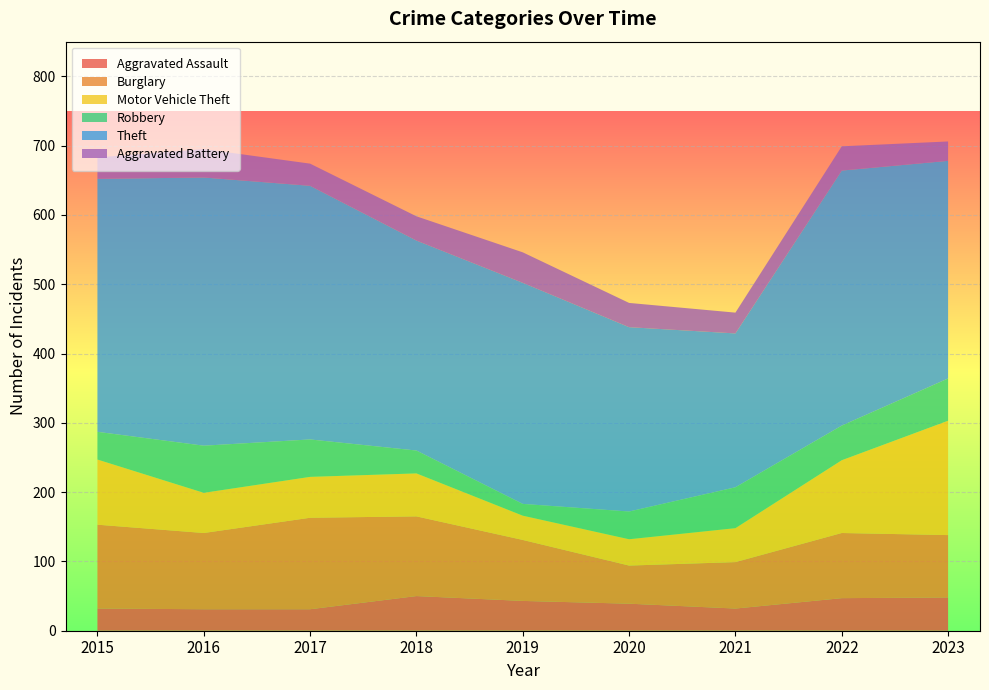

Reading right to left, what are all the values shown in this chart?

Aggravated Assault: 48	47	32	39	43	50	31	31	32
Burglary: 90	94	67	55	88	115	132	110	121
Motor Vehicle Theft: 165	105	49	38	35	62	59	58	94
Robbery: 61	50	59	40	17	33	54	68	40
Theft: 314	368	222	266	319	303	366	387	365
Aggravated Battery: 28	35	30	35	44	35	32	41	31